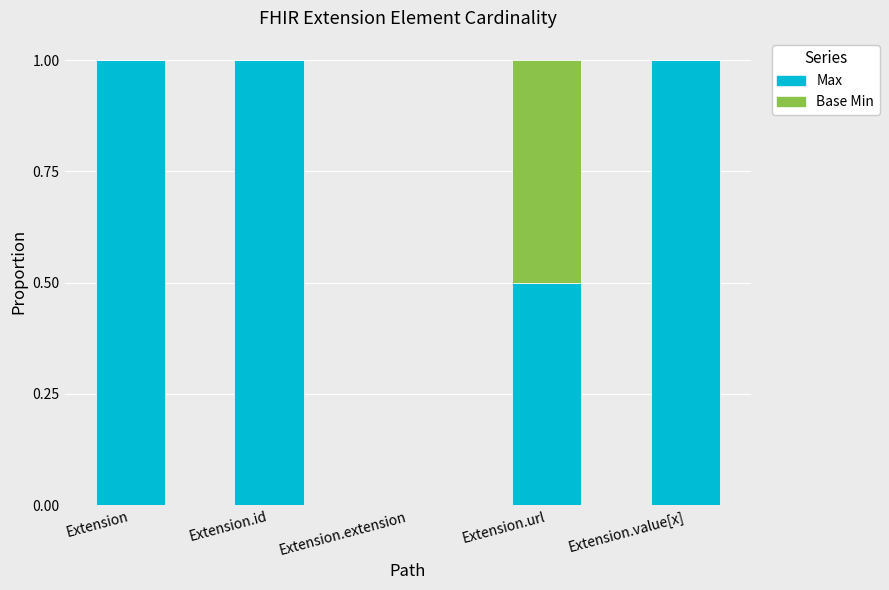

What is the total value across all series at Extension?

1.0